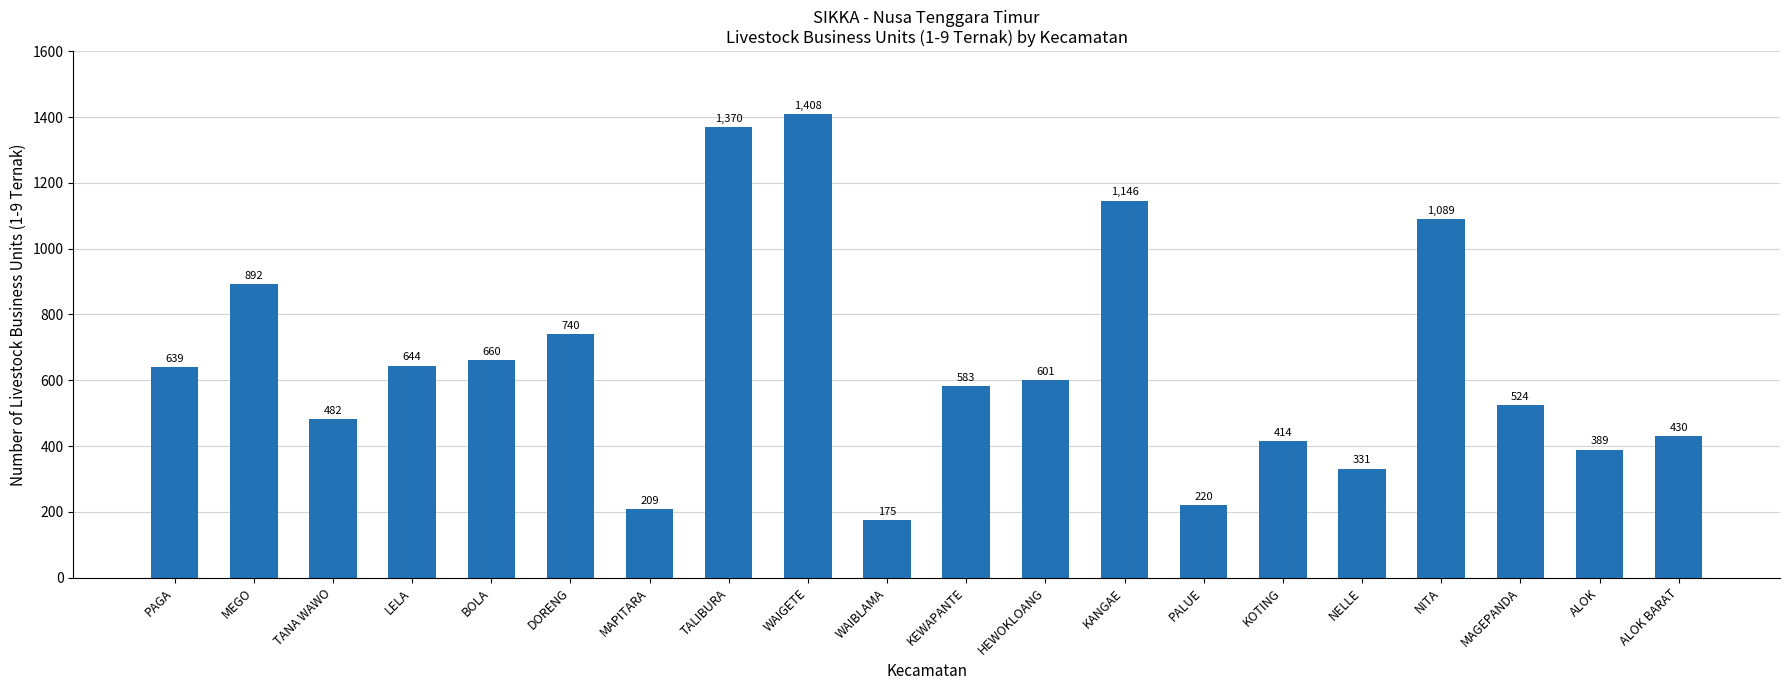

What is the change in value from TANA WAWO to ALOK BARAT?

-52